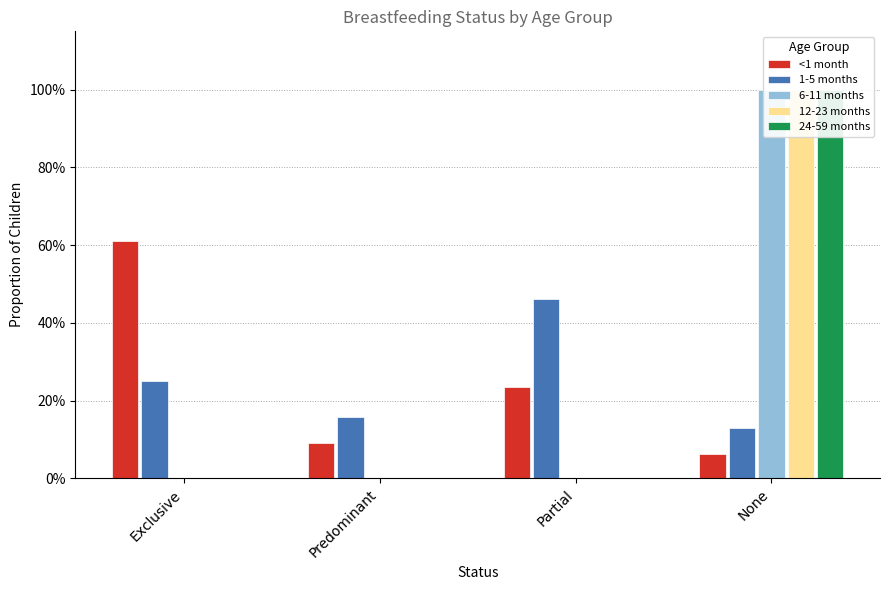

Reading left to right, transcribe all the data shown in this chart.

<1 month: 0.6	0.1	0.2	0.1
1-5 months: 0.3	0.2	0.5	0.1
6-11 months: 0.0	0.0	0.0	1.0
12-23 months: 0.0	0.0	0.0	1.0
24-59 months: 0.0	0.0	0.0	1.0